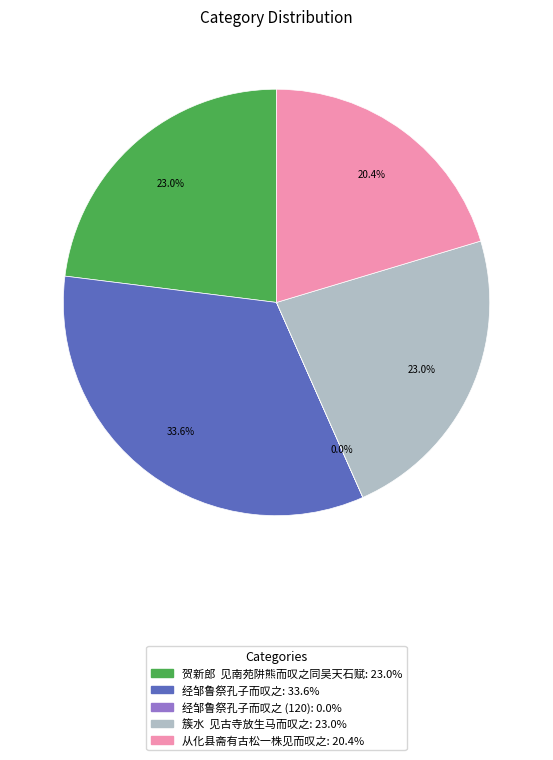

Does any single category account for the majority?

No